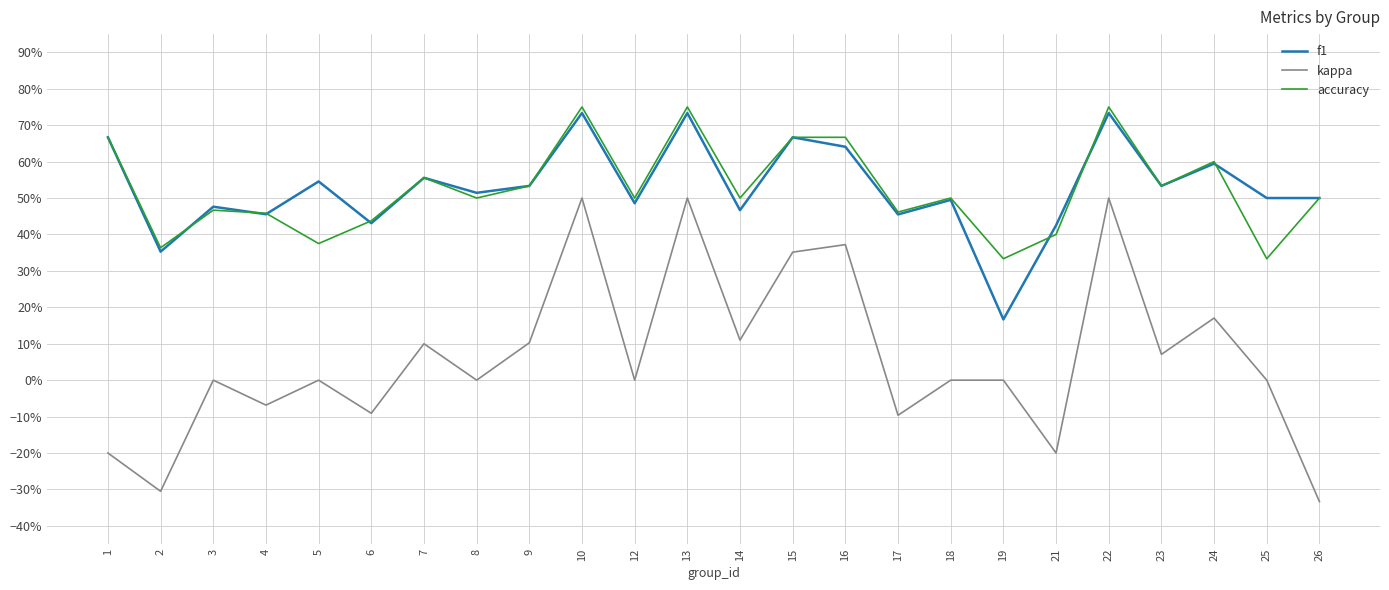

What are all the series names shown in the legend?

f1, kappa, accuracy